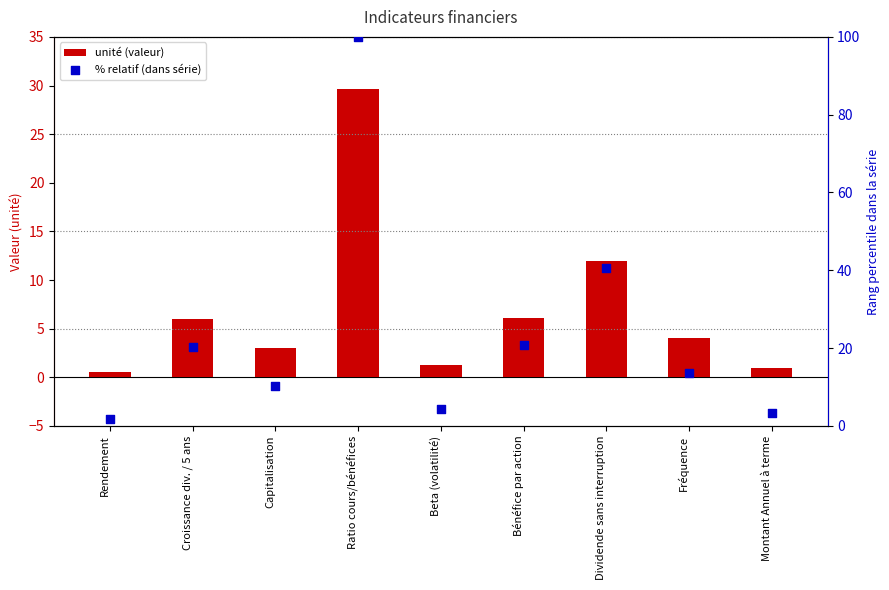

Which series reaches the maximum Y coordinate?

% relatif (dans série)